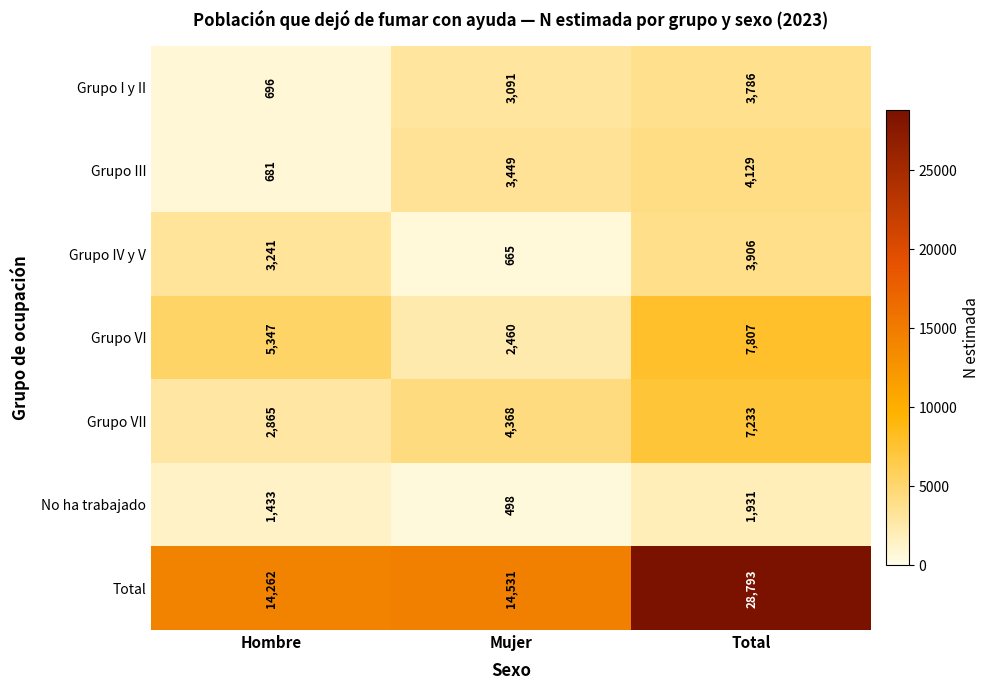

What is the difference between the maximum and minimum values in the Total series?

14531